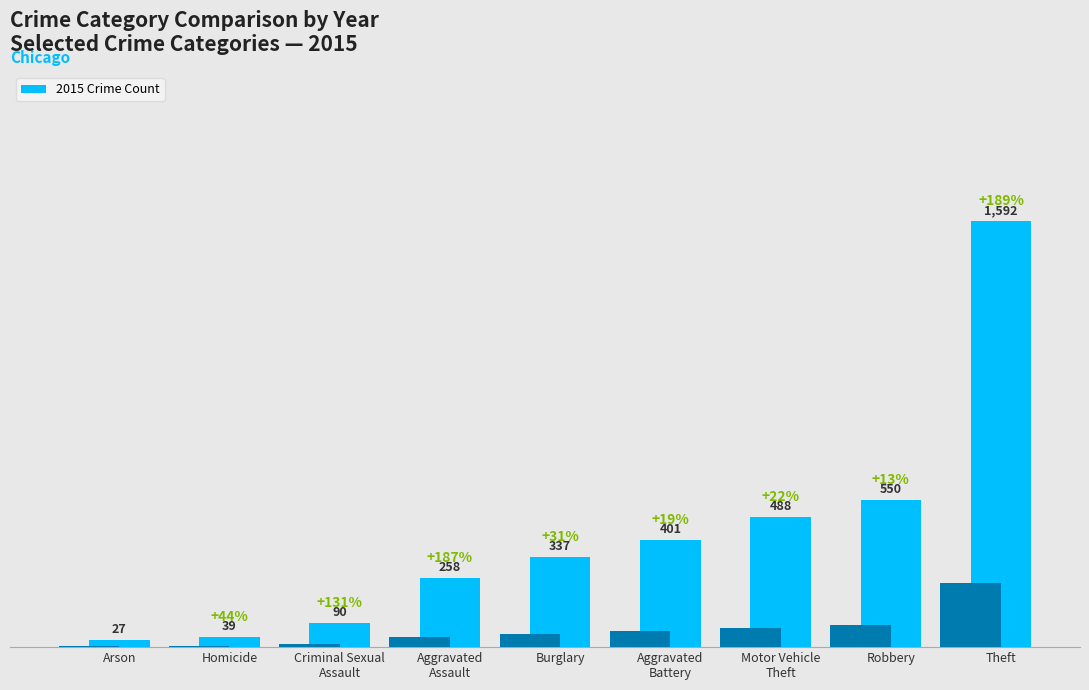

What is the value of the 3rd bar from the left?

90